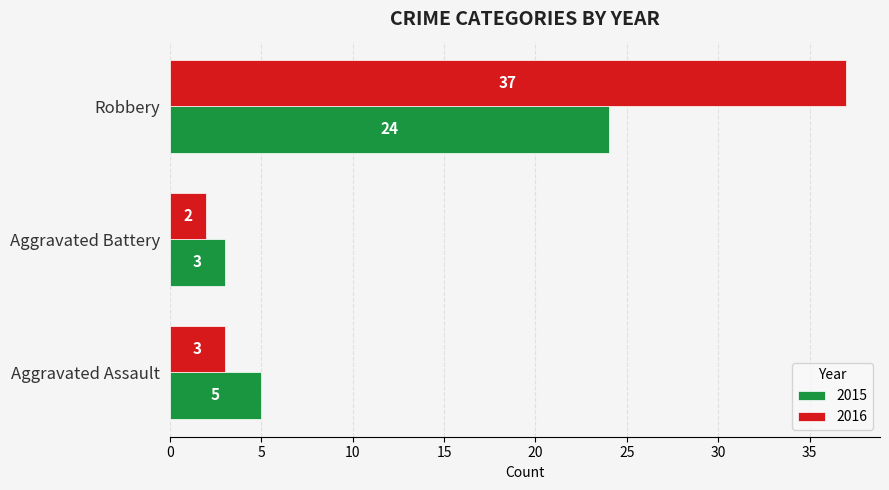

How many series are shown in this chart?

2